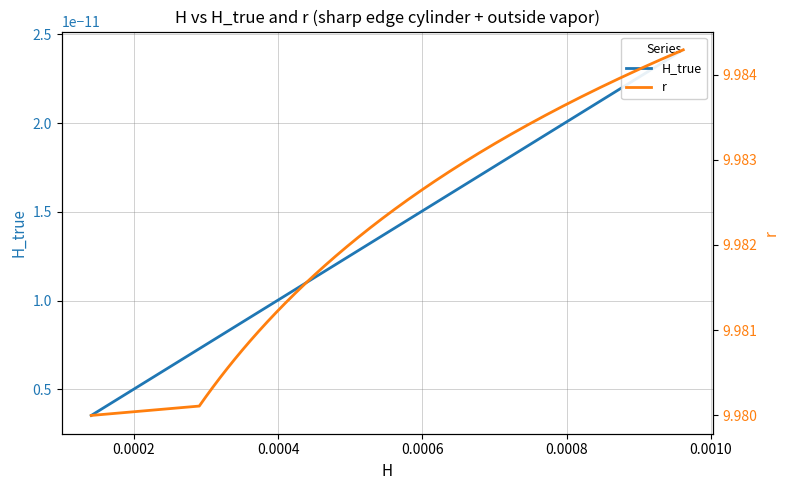

Rank the series by their maximum value, from highest to lowest.

r, H_true